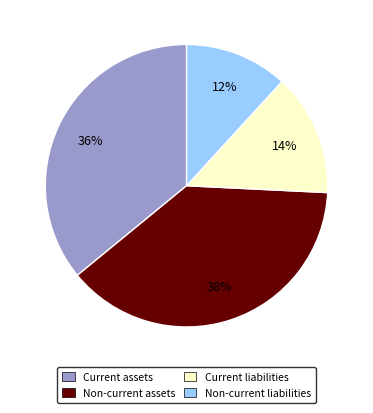

What percentage is the Non-current assets slice, to the nearest percent?

38%